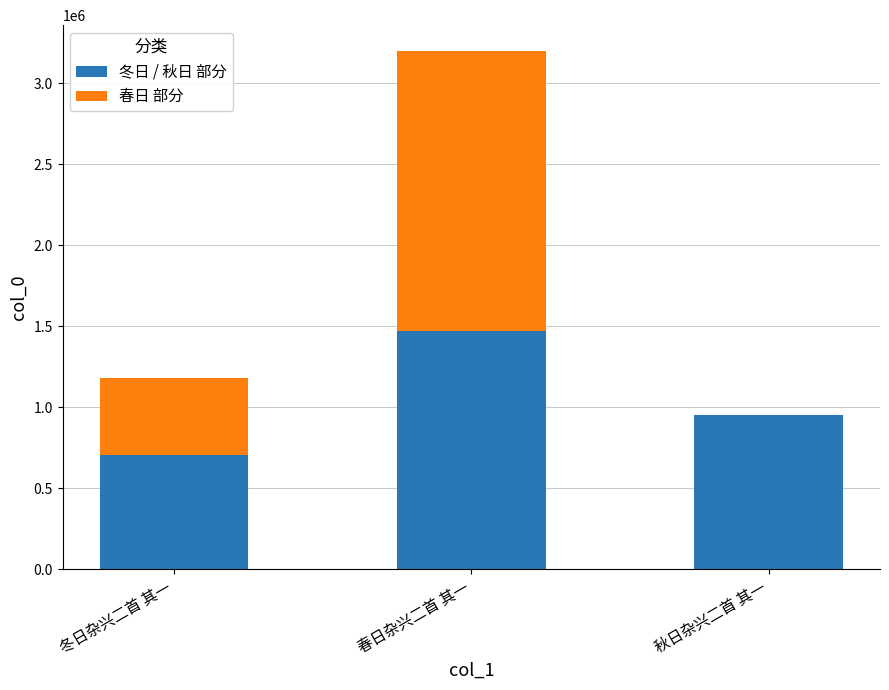

What value does the 冬日 / 秋日 部分 series have at 秋日杂兴二首 其一, to the nearest 100?

955200